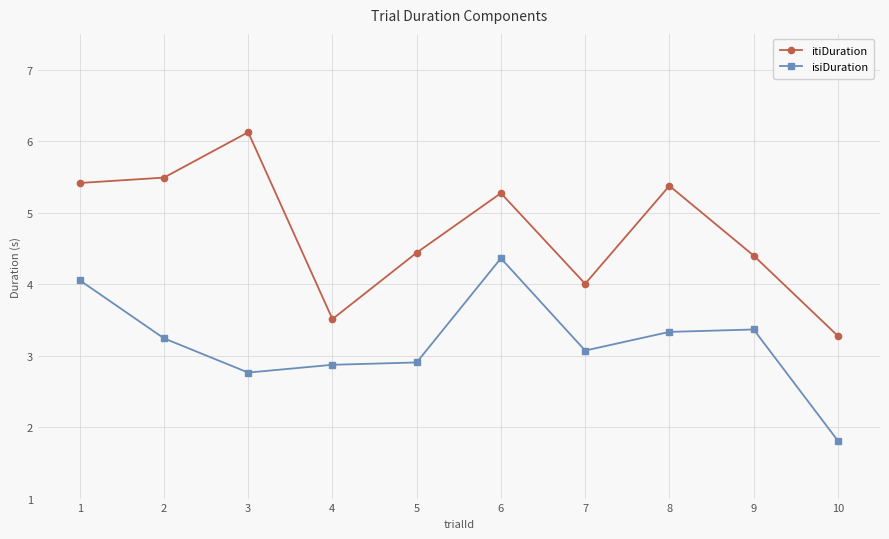

Count the number of data series in this chart.

2